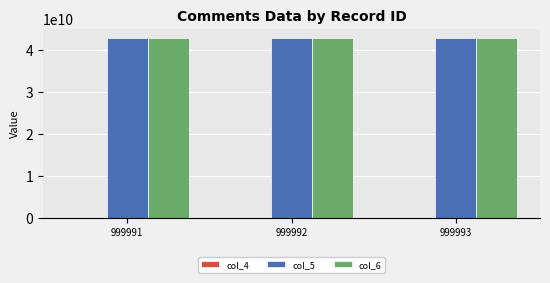

The value of col_6 at 999992 is 42950600226. True or false?

True